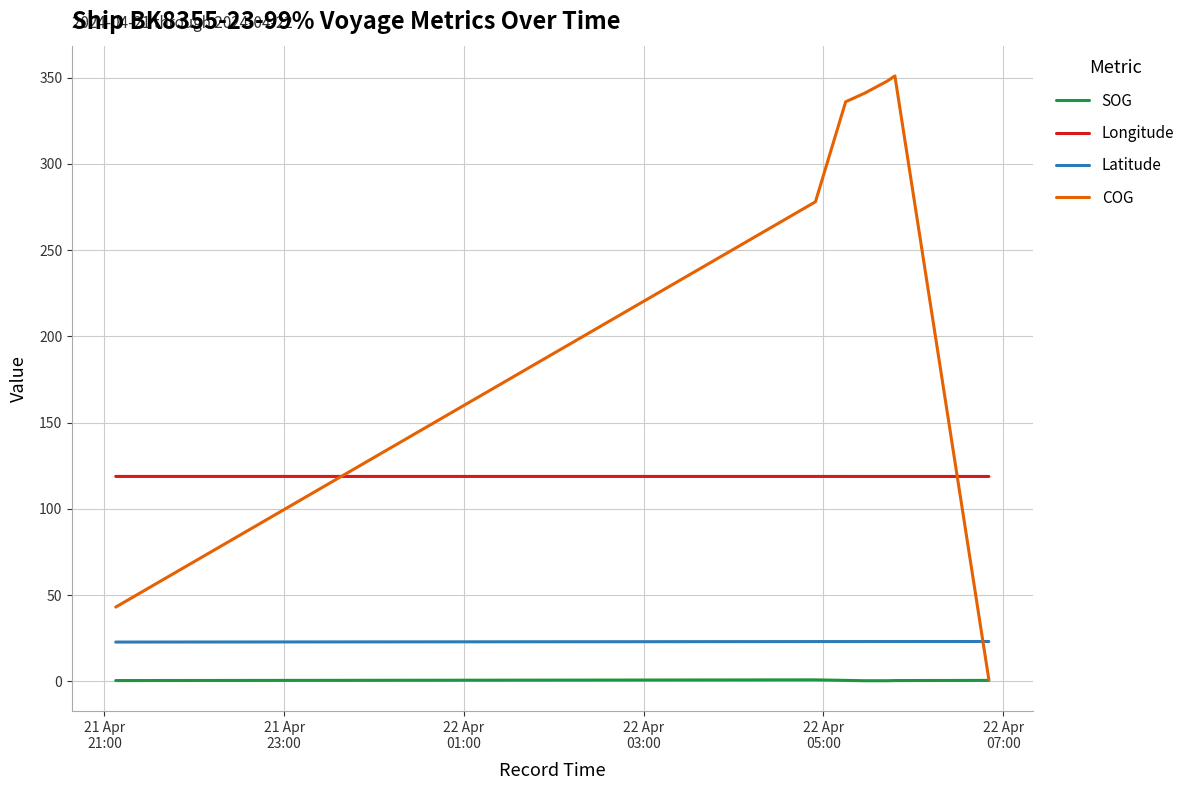

Which series has the largest total across all categories?

COG